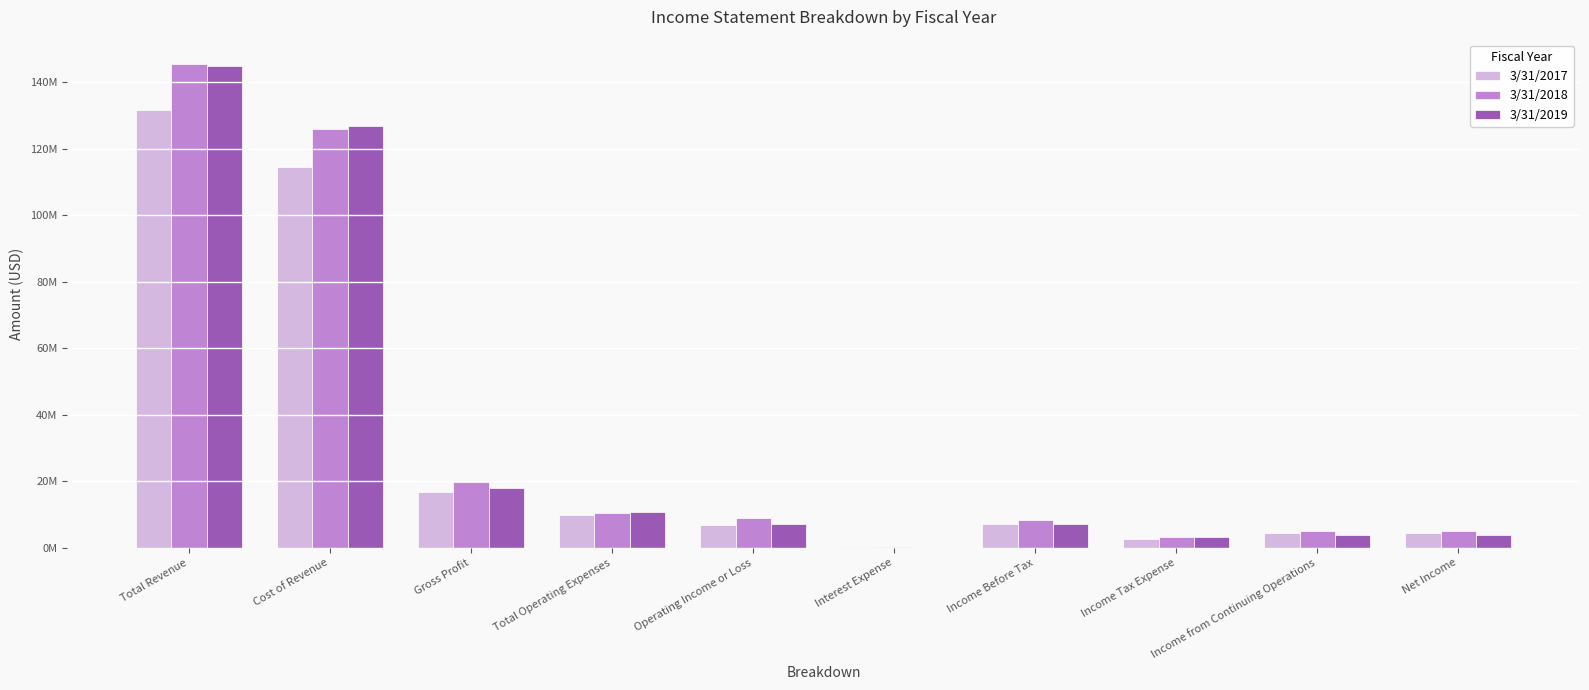

At which label is 3/31/2019 closest to 72438500?

Cost of Revenue